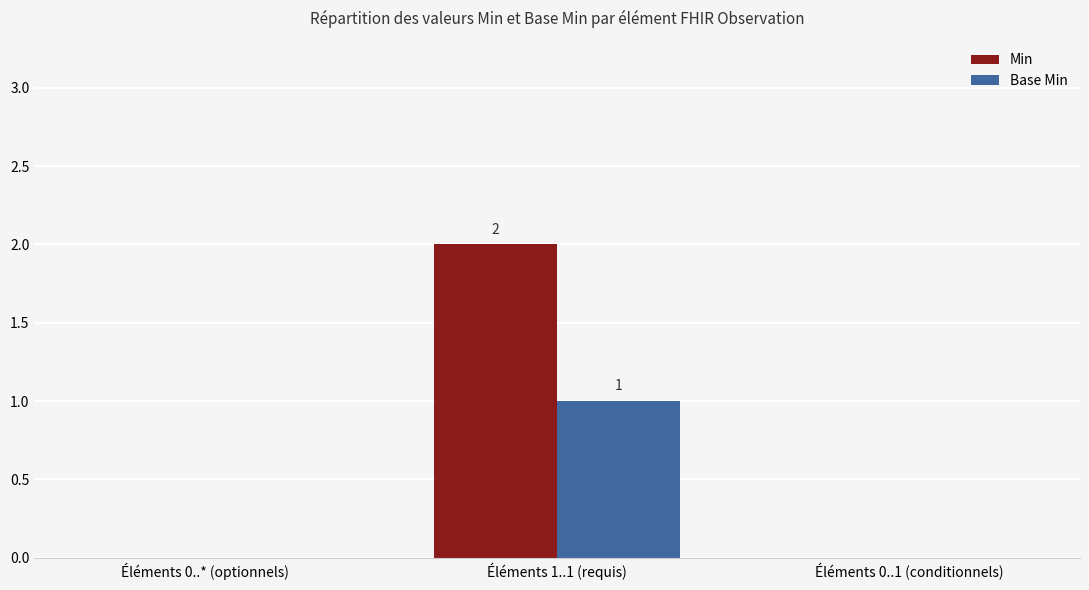

Is it true that Base Min equals 0 at Éléments 0..* (optionnels)?

True